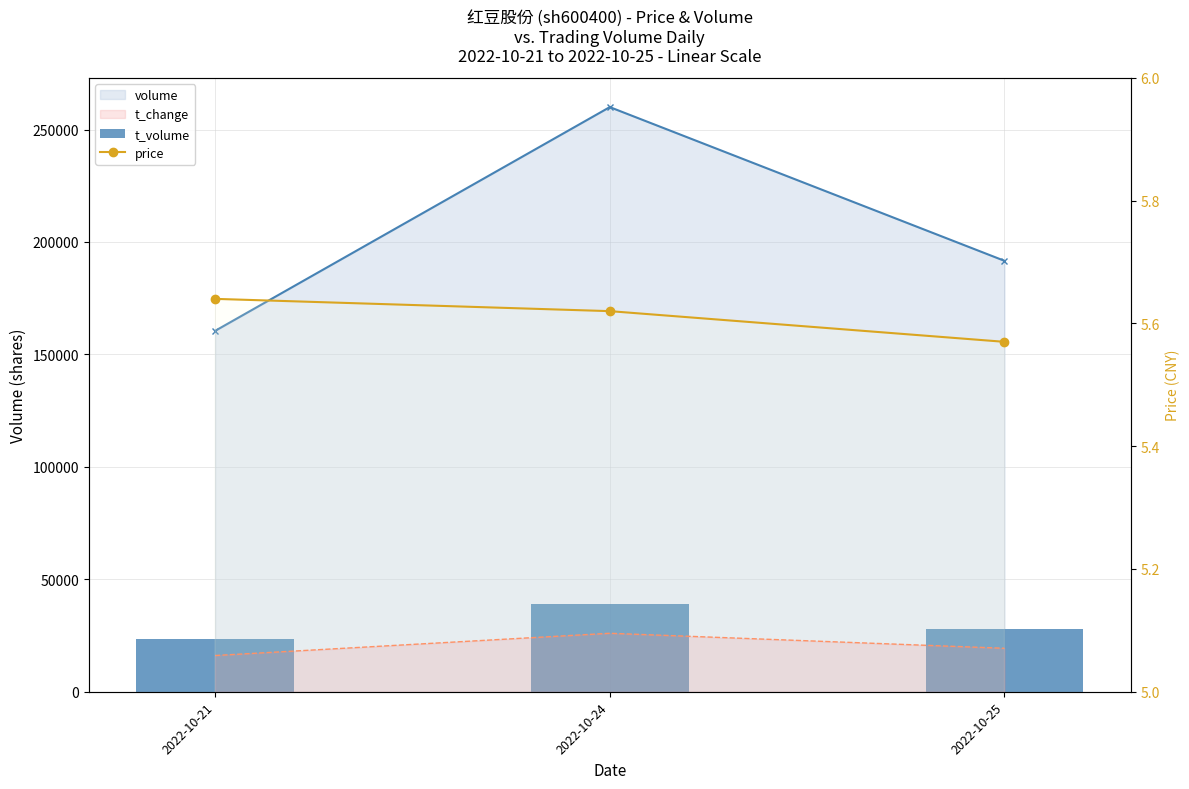

What is the difference between the maximum and second lowest values in the t_volume series?

11071.4